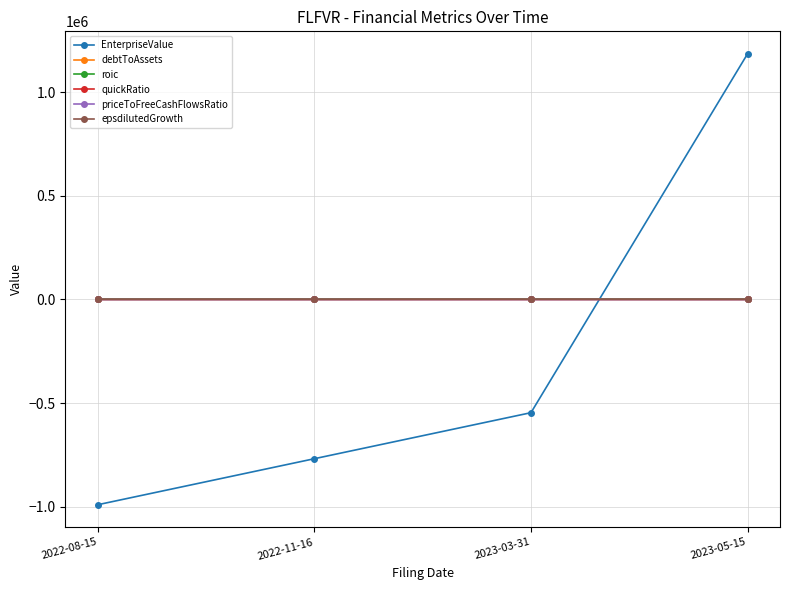

What is the difference between the highest and lowest values at 2023-05-15?

1185873.9